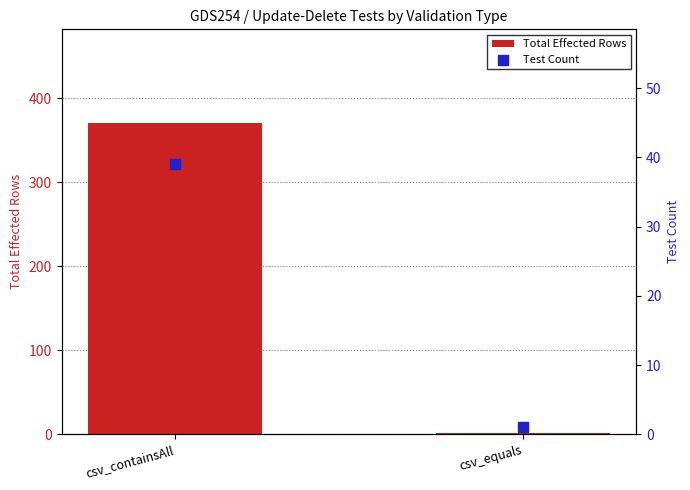

At which category is the sum across all series the highest?

csv_containsAll